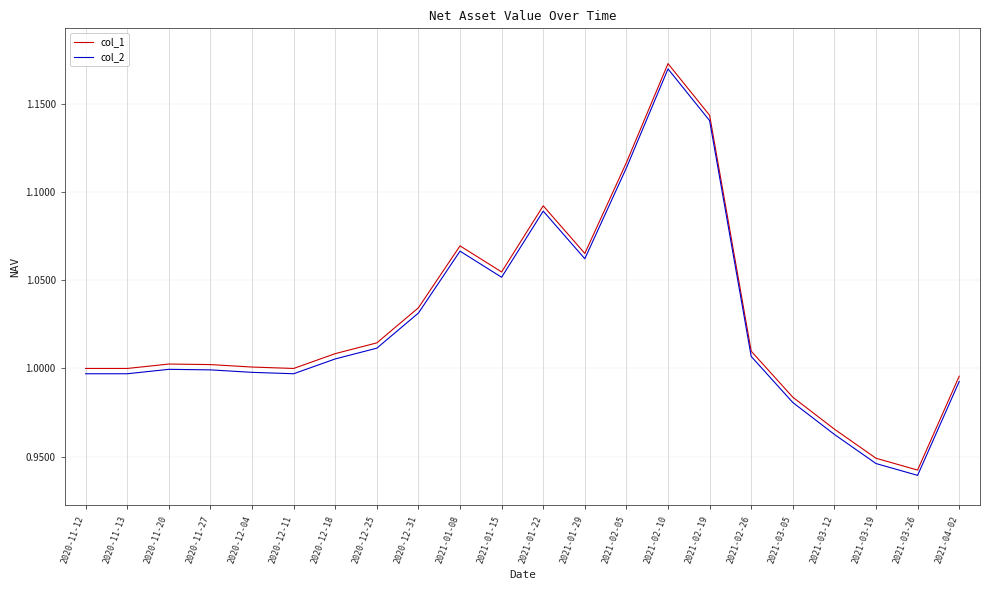

The value of col_2 at 2021-02-19 is 0.7. True or false?

False